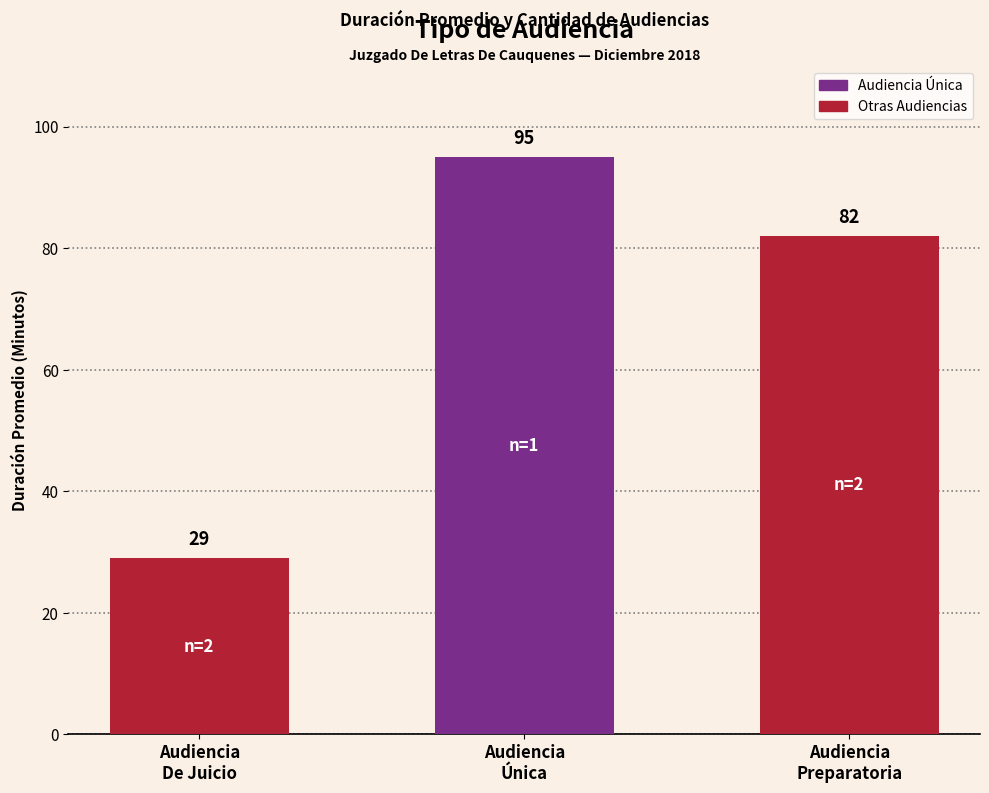

What is the difference between the values at Audiencia
Única and Audiencia
Preparatoria?

13